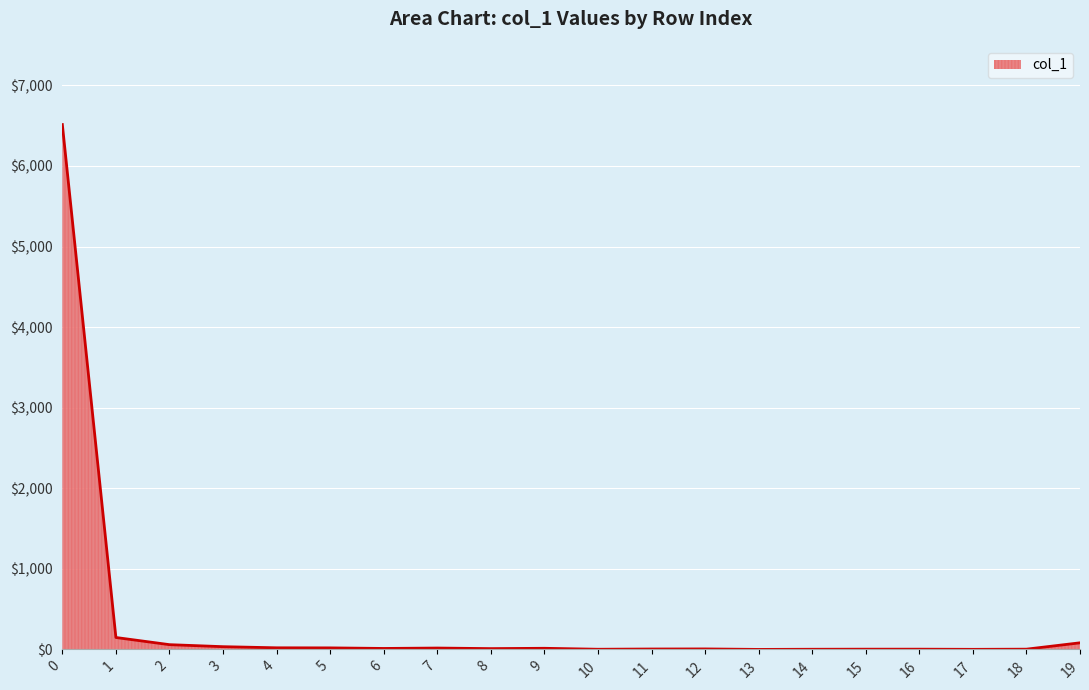

What is the sum of the values at 1 and 7?

165